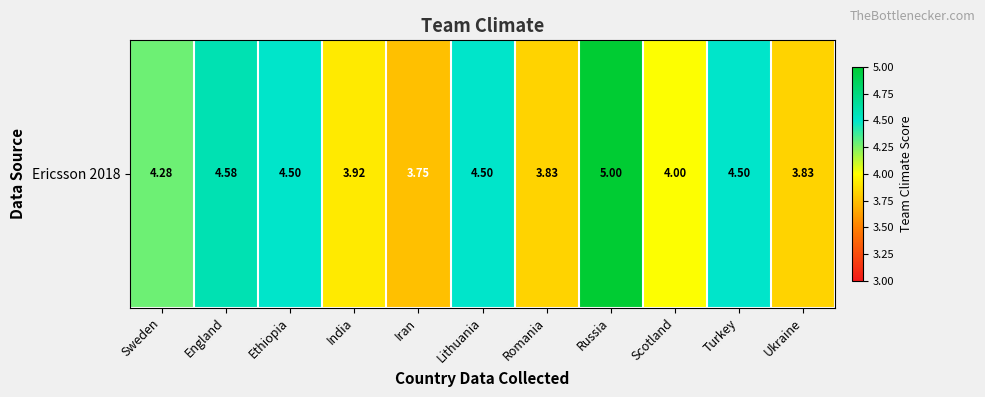

What is the difference between the values at India and Ukraine?

0.1